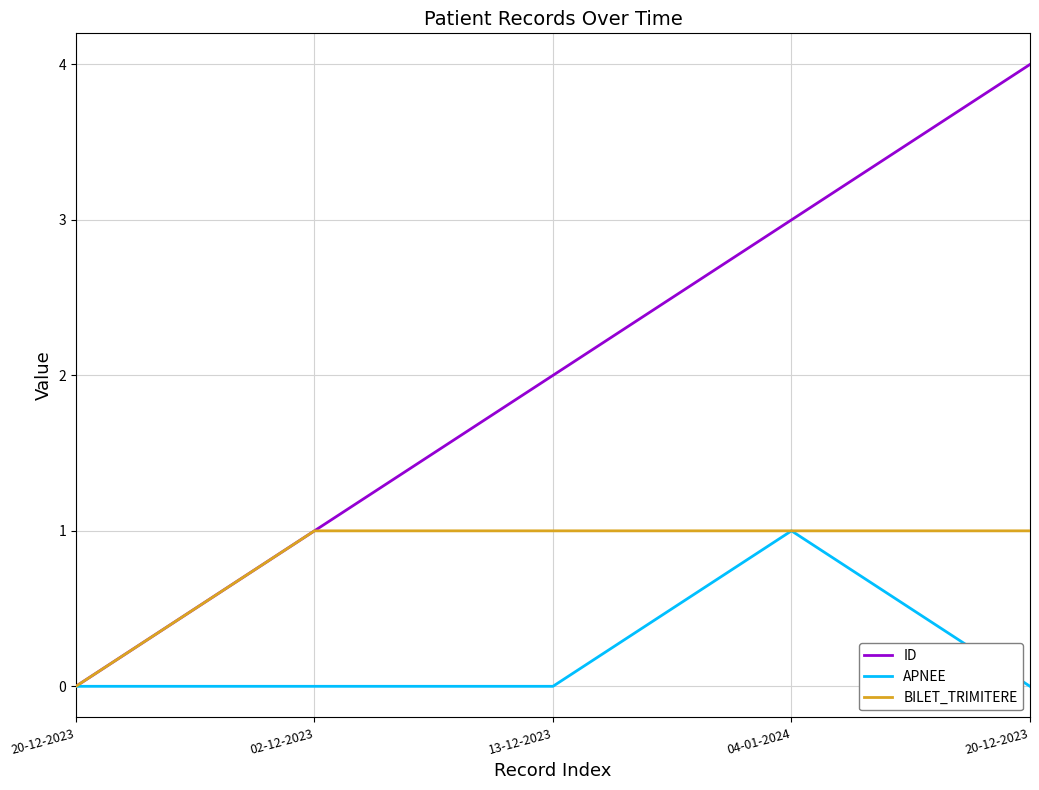

How many lines are shown in the chart?

3